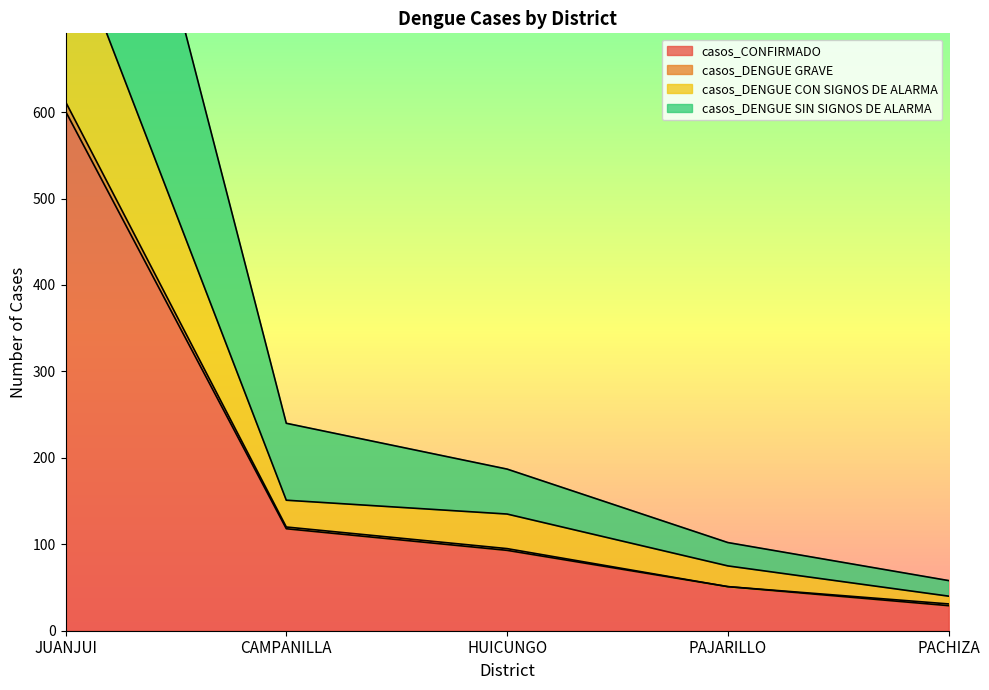

List the labels in order of casos_CONFIRMADO value, largest first.

JUANJUI, CAMPANILLA, HUICUNGO, PAJARILLO, PACHIZA